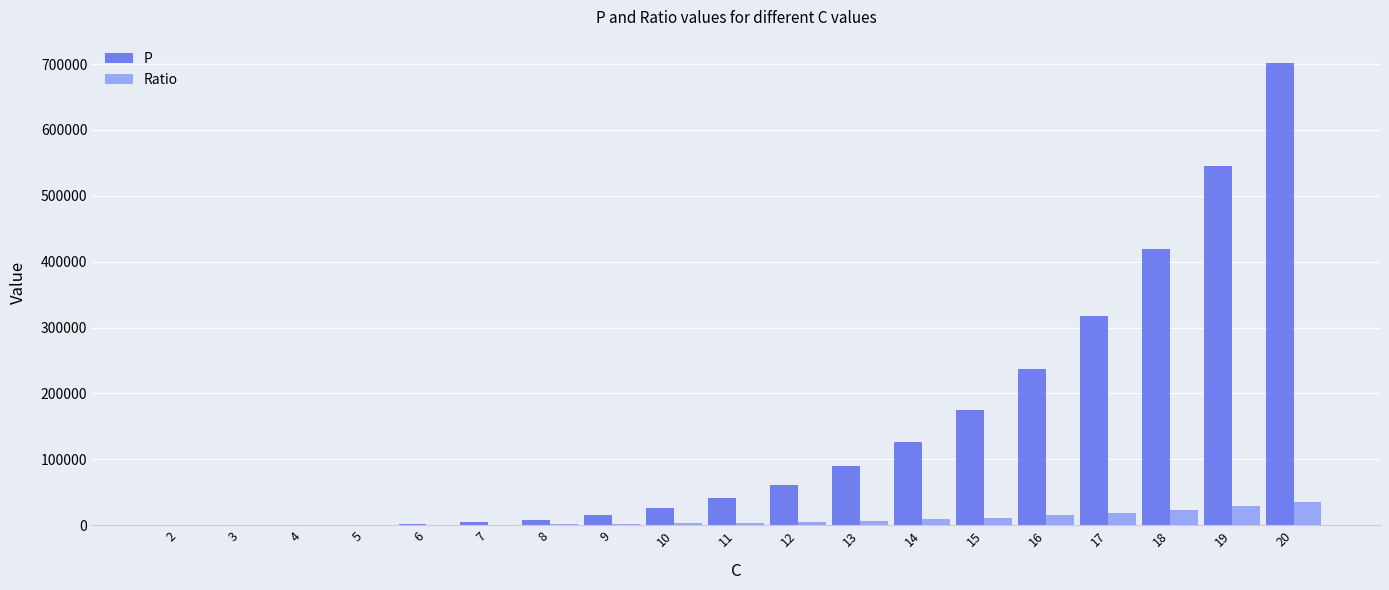

Which series has the largest total across all categories?

P